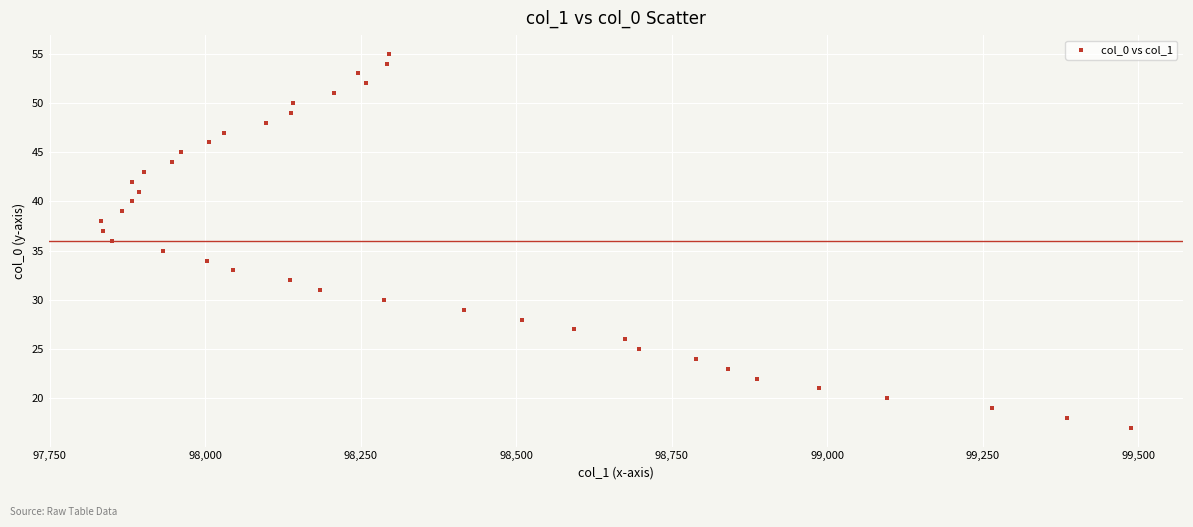

How many data points are displayed?

39